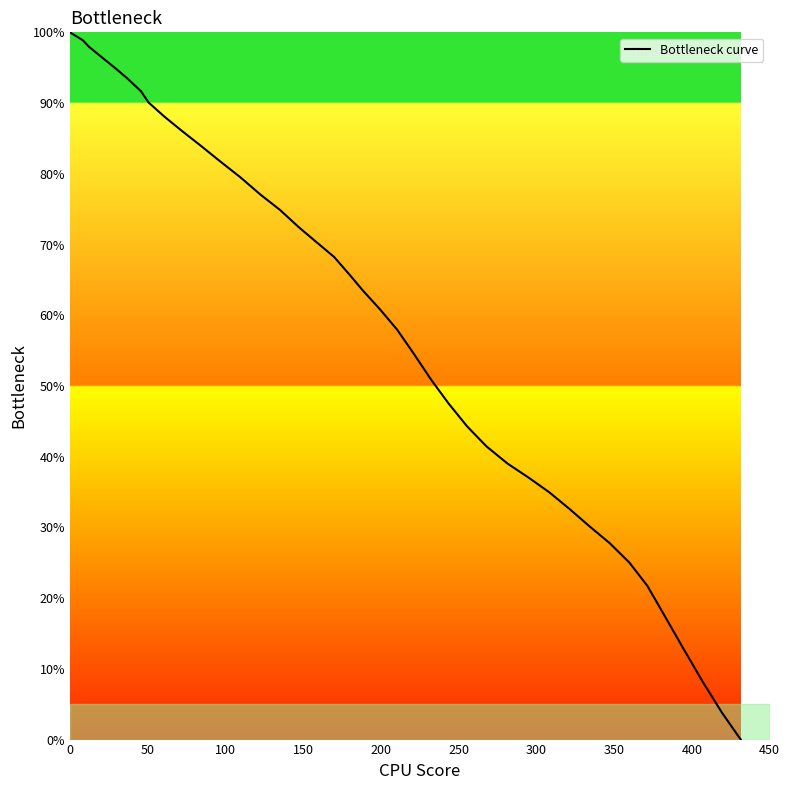

What is the difference between the maximum and minimum values?

100.0